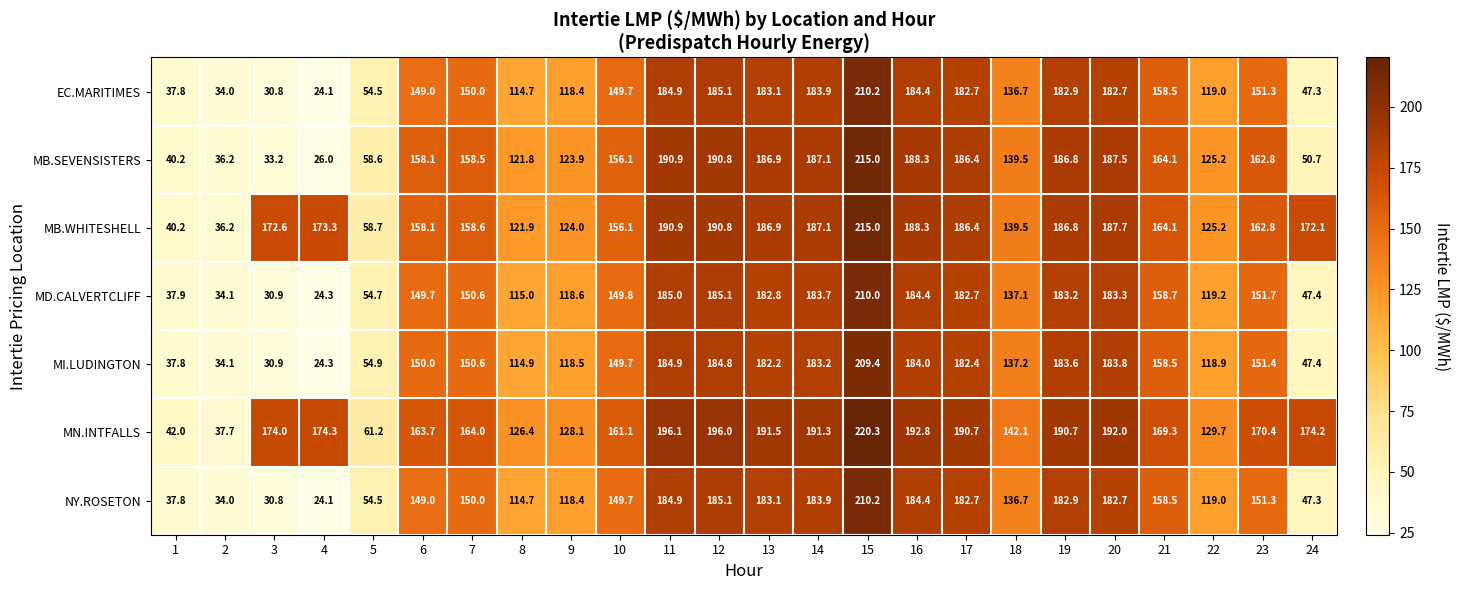

Which label corresponds to the smallest value in the chart?

4